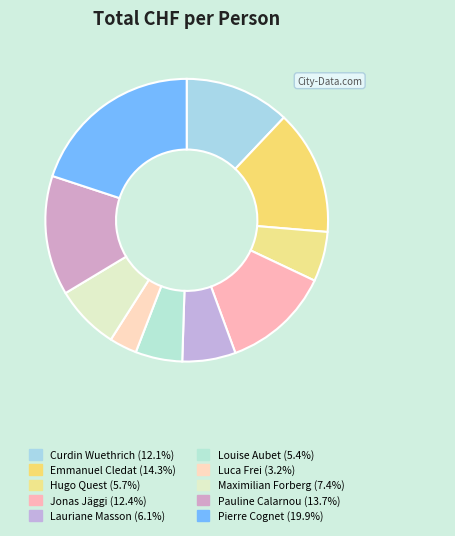

Which category has the biggest portion of the pie?

Pierre Cognet